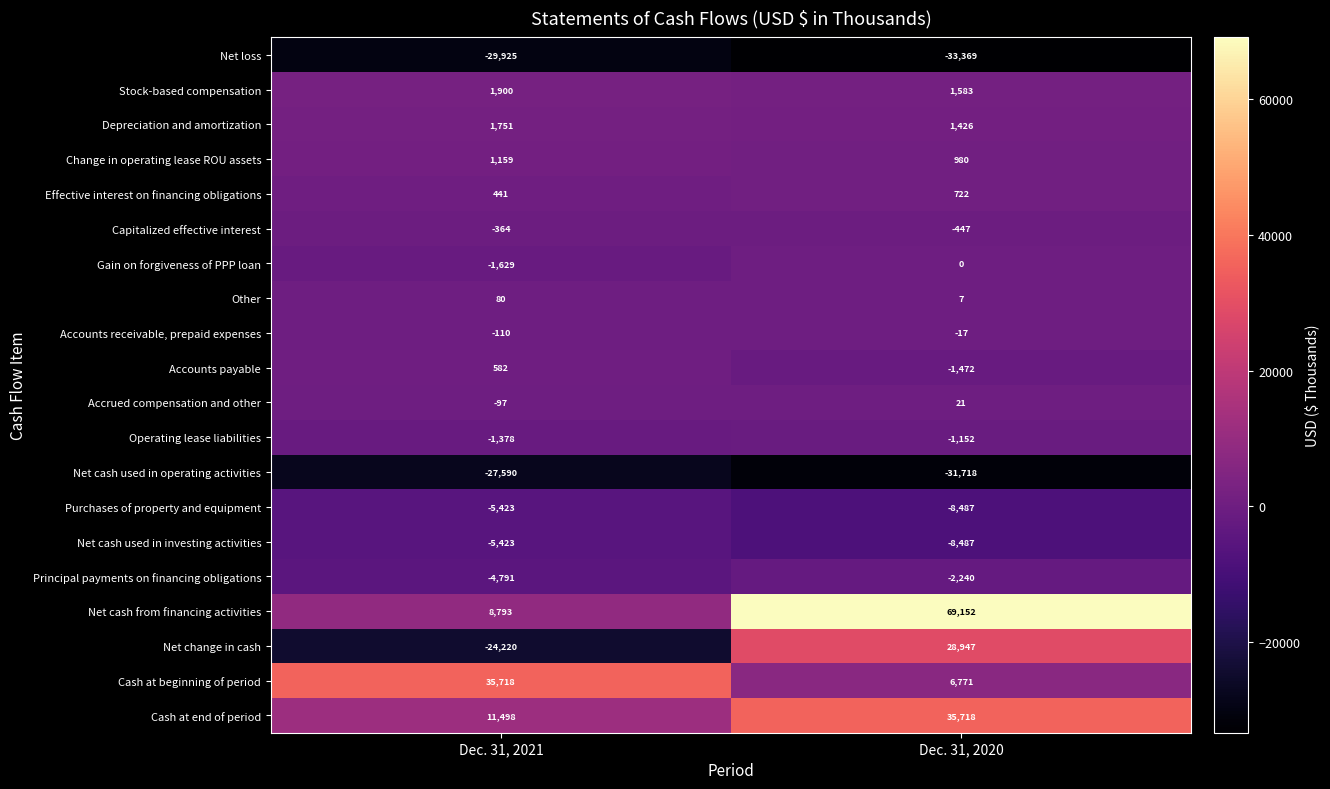

Which series has the largest total across all categories?

Net cash from financing activities